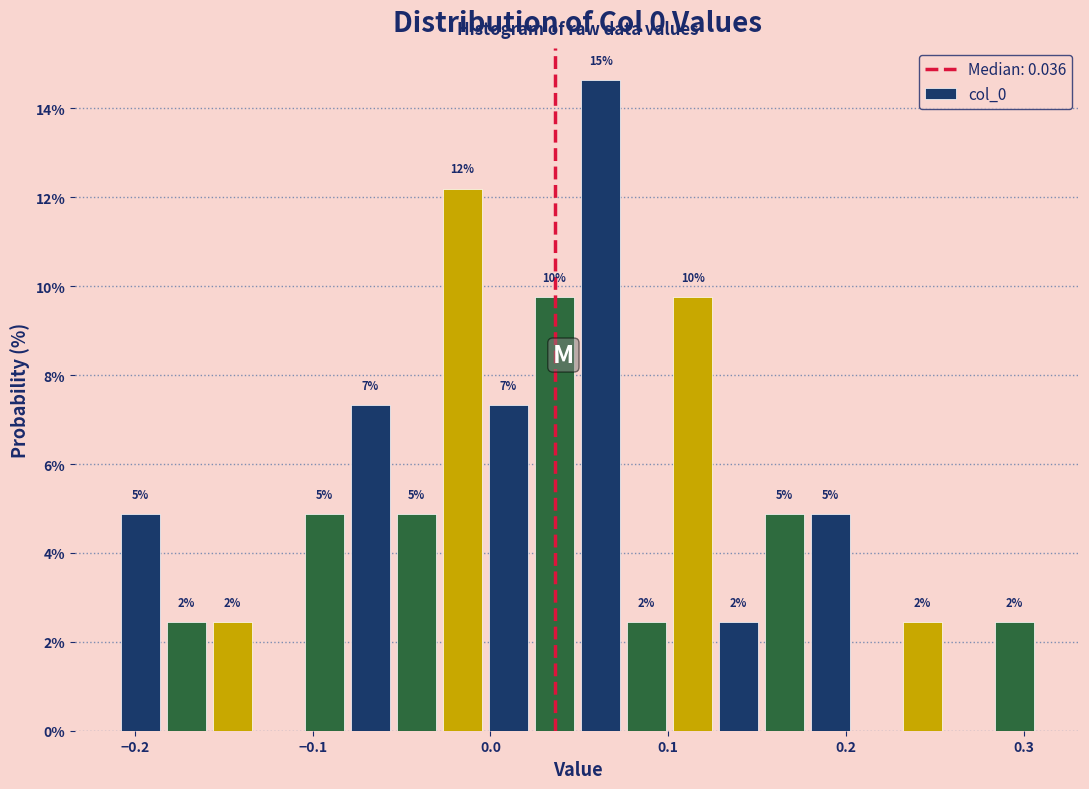

Read against the x-axis, roughly where is the centre of the tallest bar?

0.06